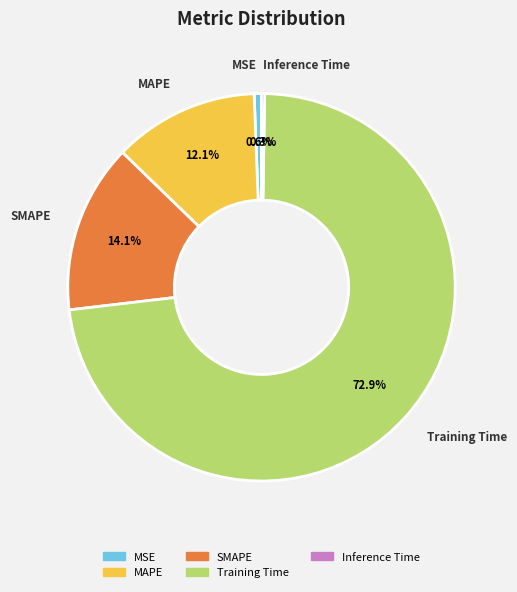

The MAPE slice represents 12% of the pie. True or false?

True